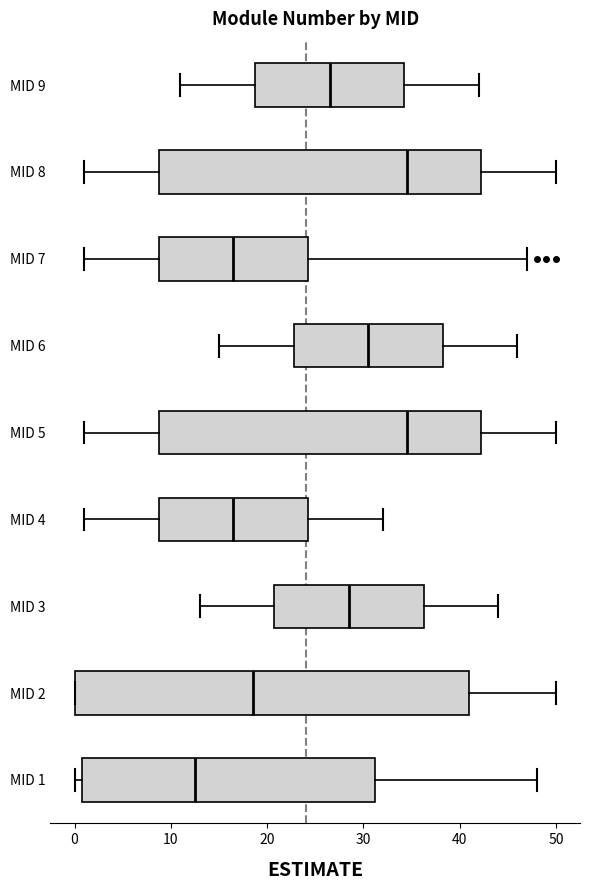

Reading bottom to top, transcribe this box plot: for each box, give where its median line is, the range the box spans, and where its two whiskers end, as read against the x-axis. The values are not printed on the chart, so give them approximately, as read against the axis.

MID 1: median 13, box 1 to 31, whiskers 0 to 48
MID 2: median 19, box 0 to 41, whiskers 0 to 50
MID 3: median 29, box 21 to 36, whiskers 13 to 44
MID 4: median 17, box 9 to 24, whiskers 1 to 32
MID 5: median 35, box 9 to 42, whiskers 1 to 50
MID 6: median 31, box 23 to 38, whiskers 15 to 46
MID 7: median 17, box 9 to 24, whiskers 1 to 47
MID 8: median 35, box 9 to 42, whiskers 1 to 50
MID 9: median 27, box 19 to 34, whiskers 11 to 42